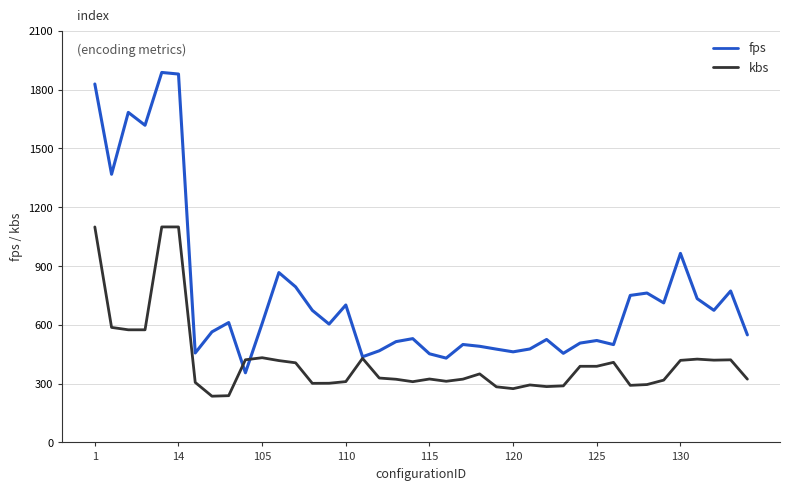

What is the sum of all kbs values?

16620.2